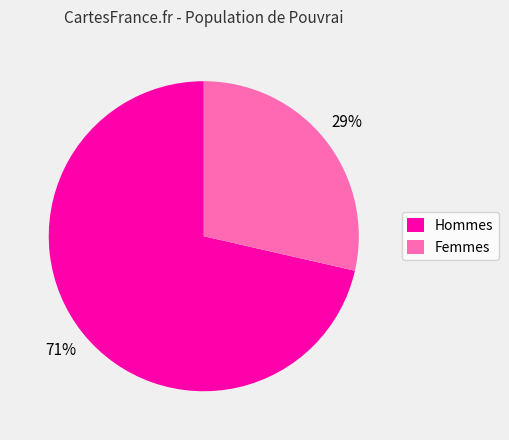

To the nearest percent, what is the average slice percentage?

50%